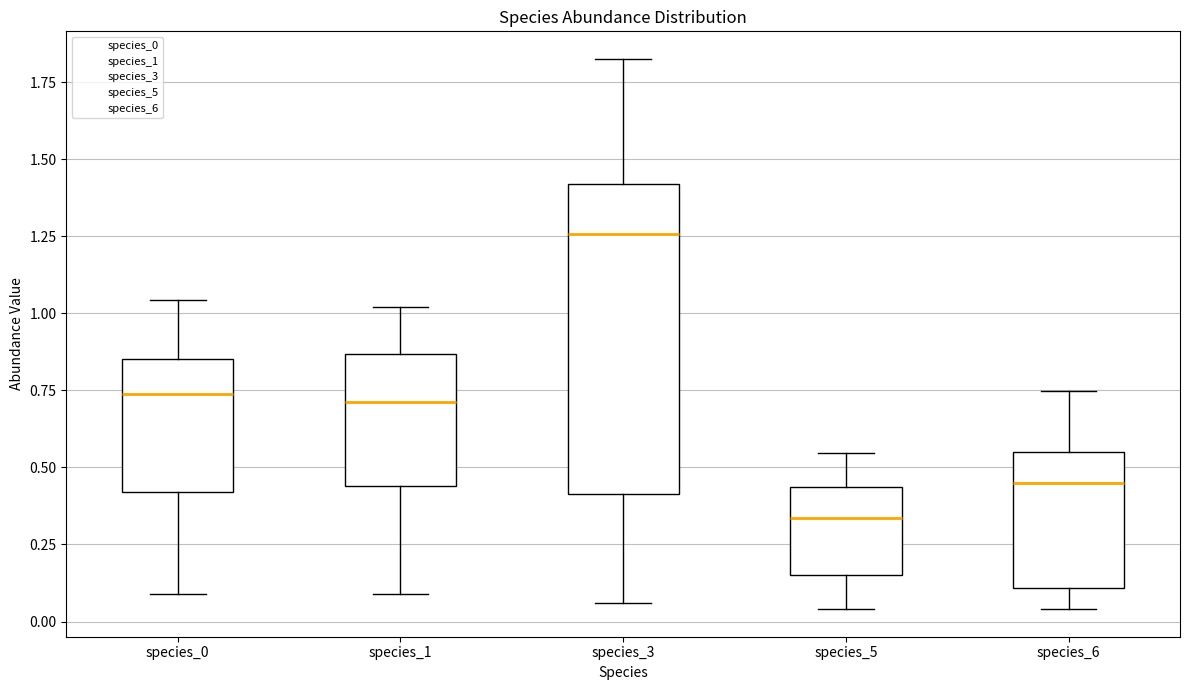

Where does the lower whisker of the box for species_0 end on the y-axis? The values are not printed on the chart, so give them approximately, as read against the axis.

0.10